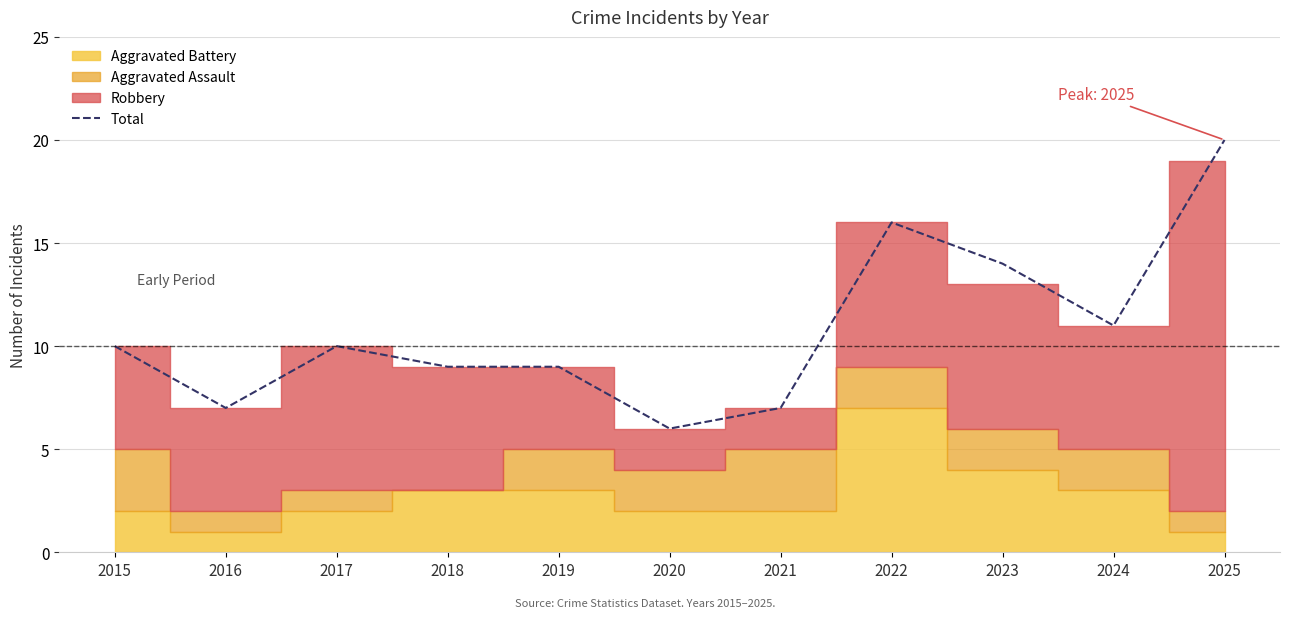

How many values are below 10?

5